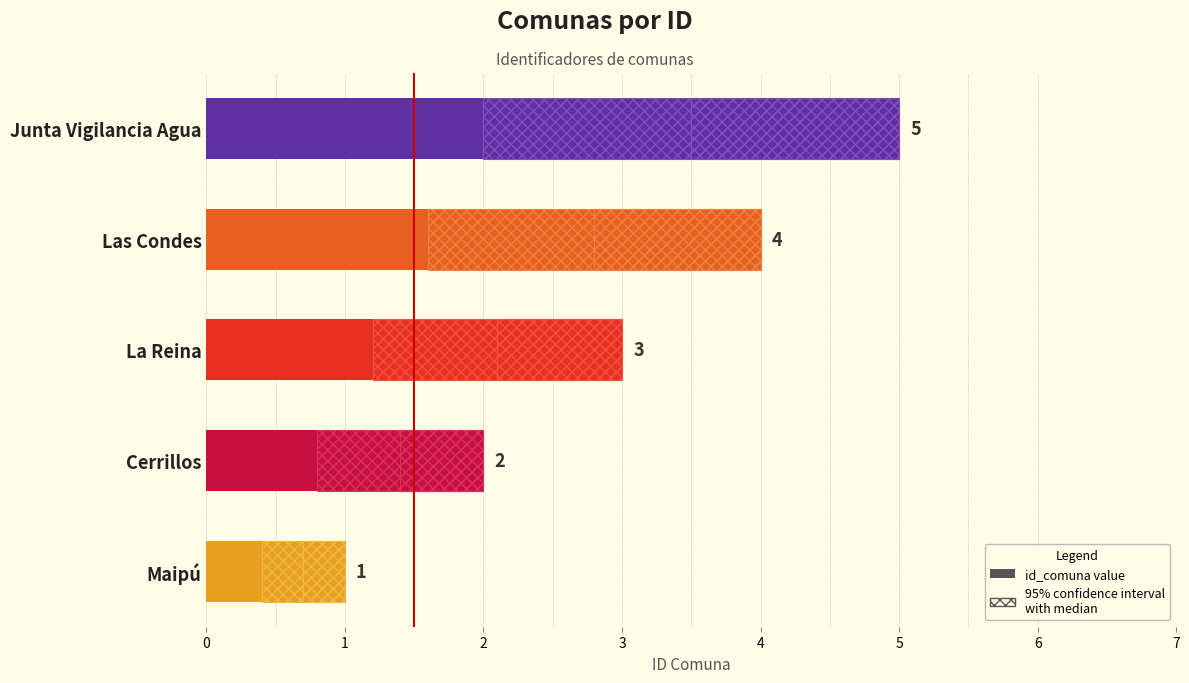

What is the difference between the maximum and minimum values?

4